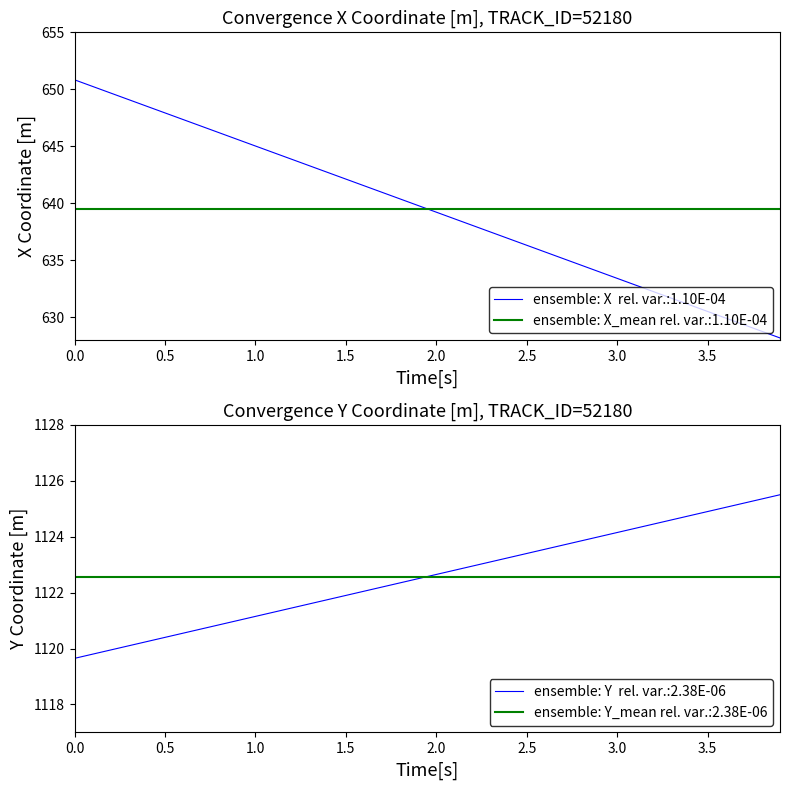

True or false: Y and X cross at least once.

False